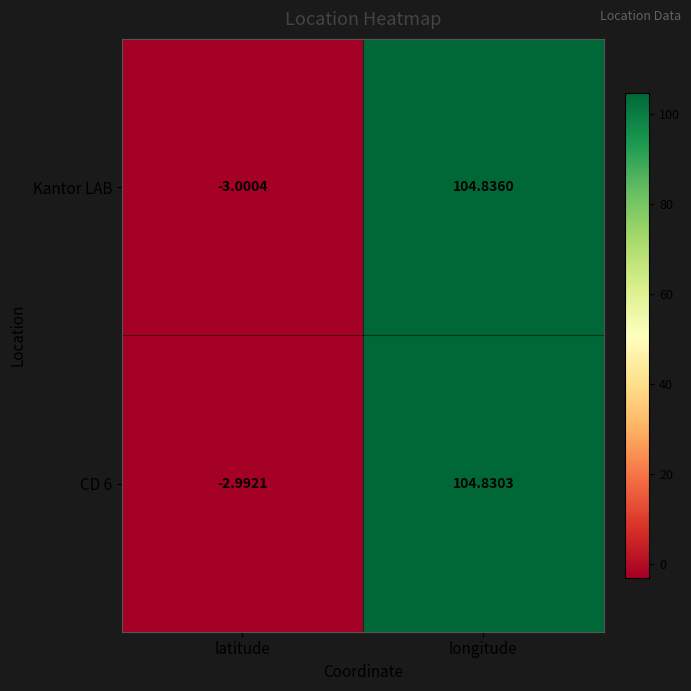

List the series in order of their overall mean, highest first.

CD 6, Kantor LAB